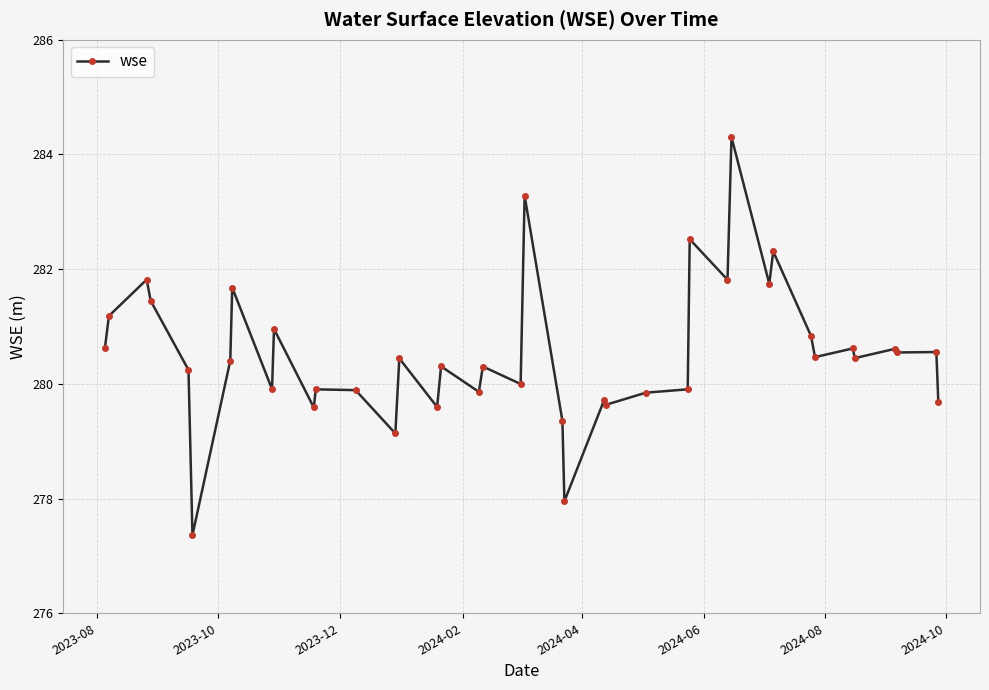

What is the difference between the maximum and minimum values?

6.9